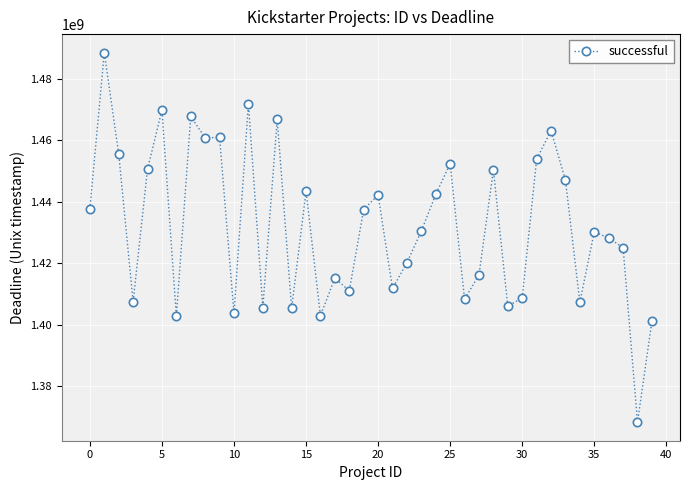

True or false: there are more than 1 points higher than both neighbors.

True